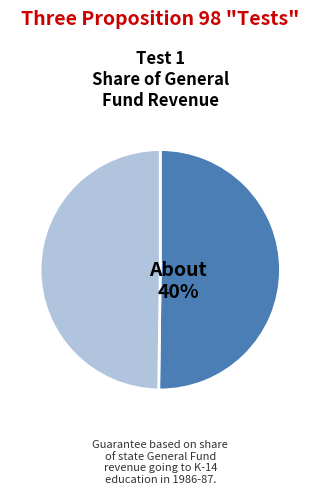

Is the sum of 0 and 1 greater than half?

Yes